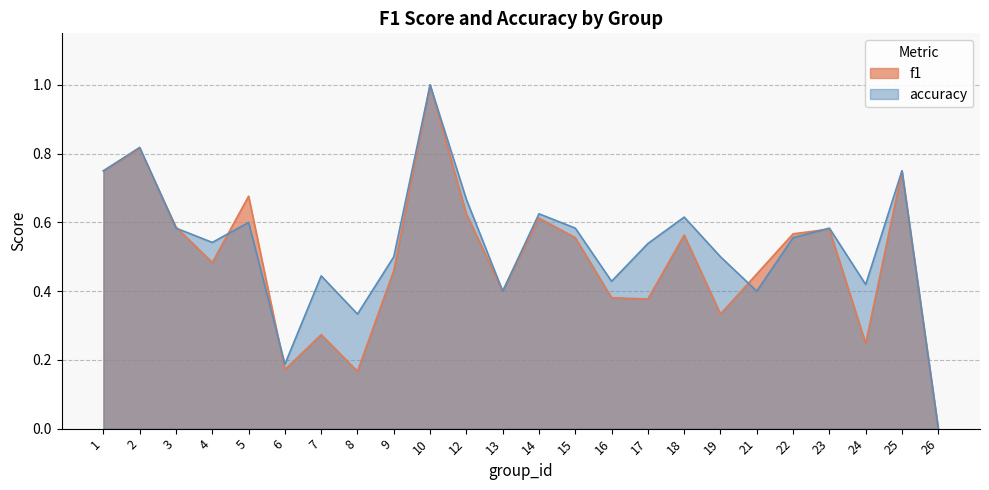

How many intersections are there between accuracy and f1?

6